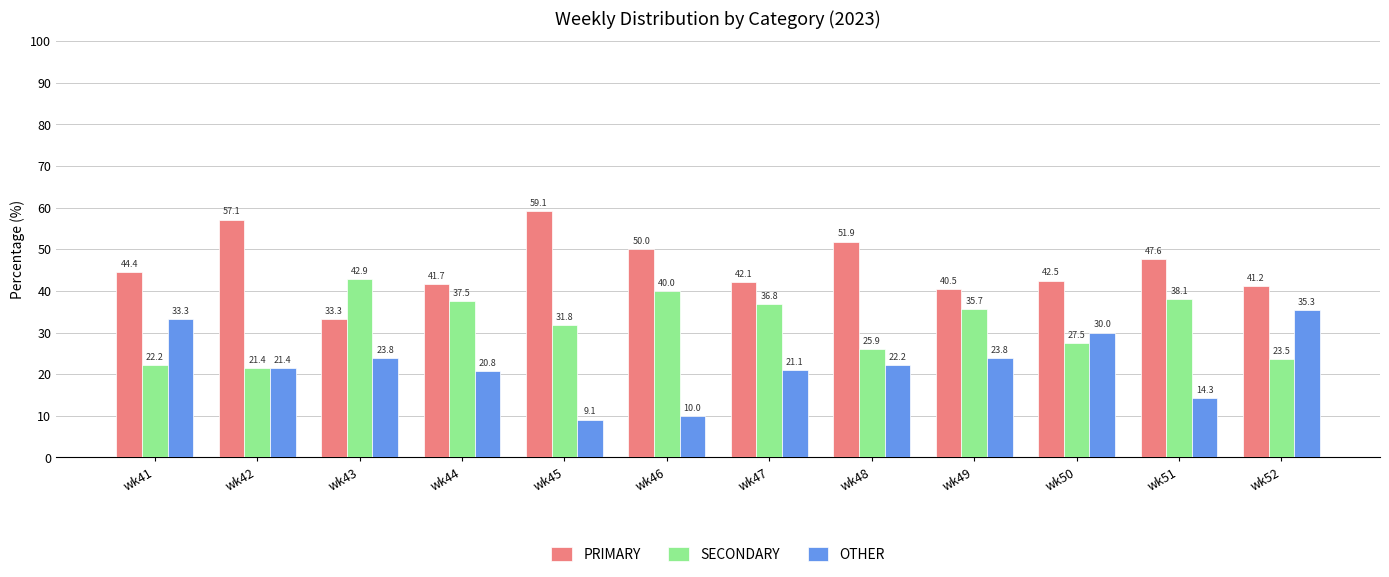

Where does the SECONDARY series first go above 35?

wk43